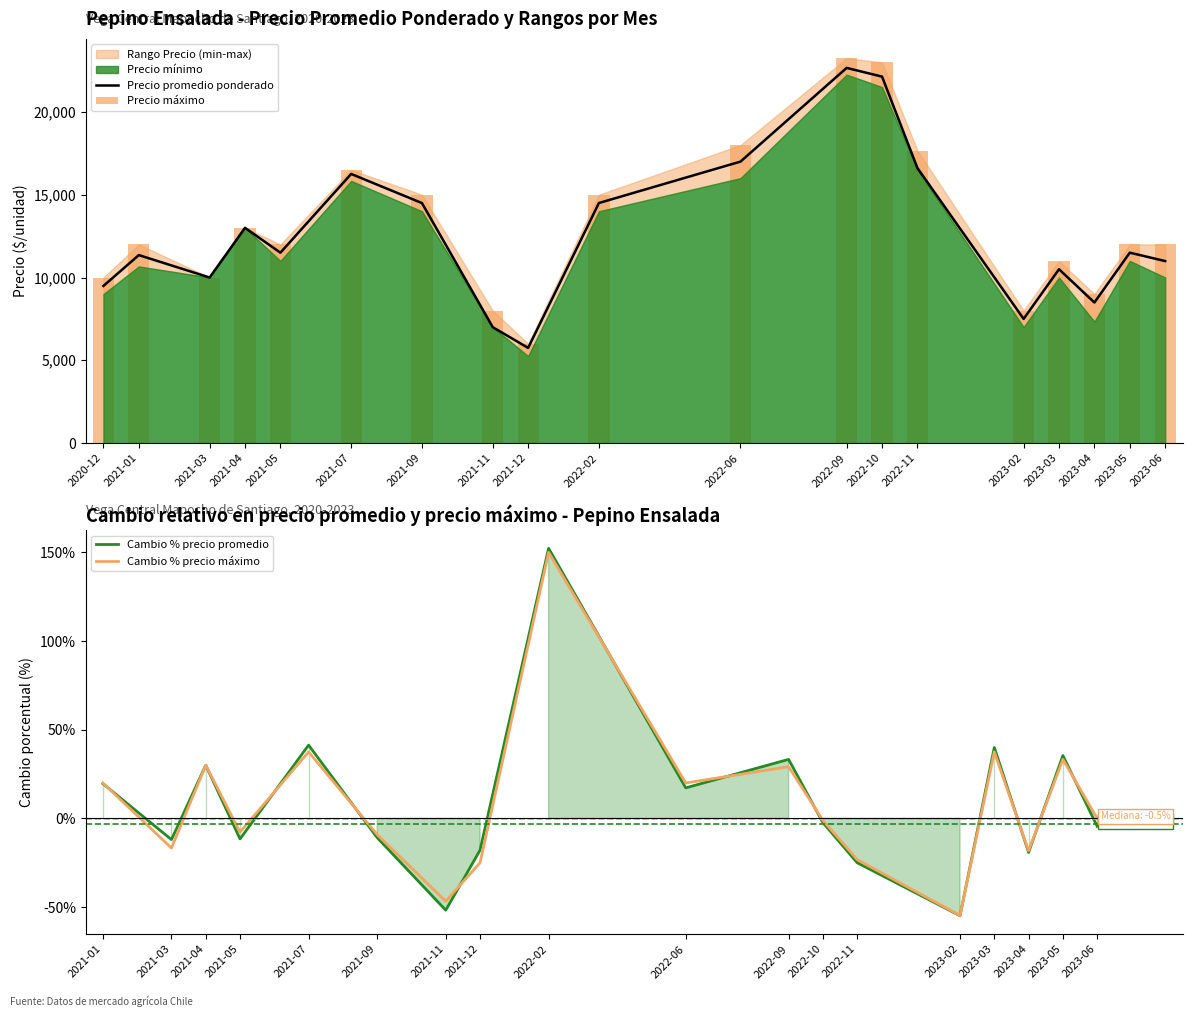

The value of Precio promedio ponderado at 2023-02 is 7500. True or false?

True